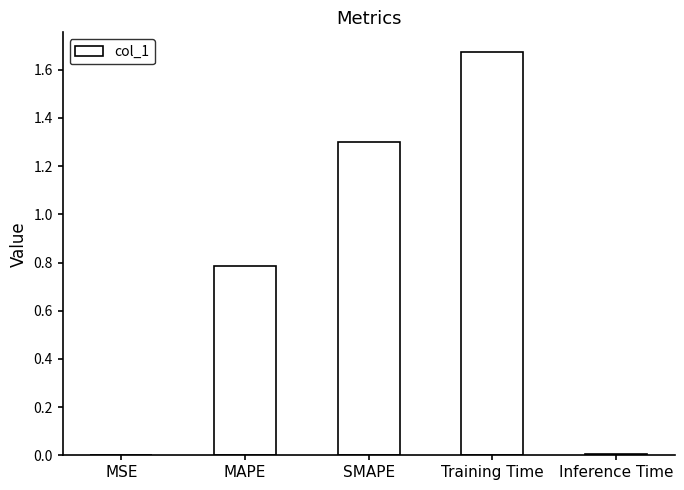

What is the sum of all values?

3.8